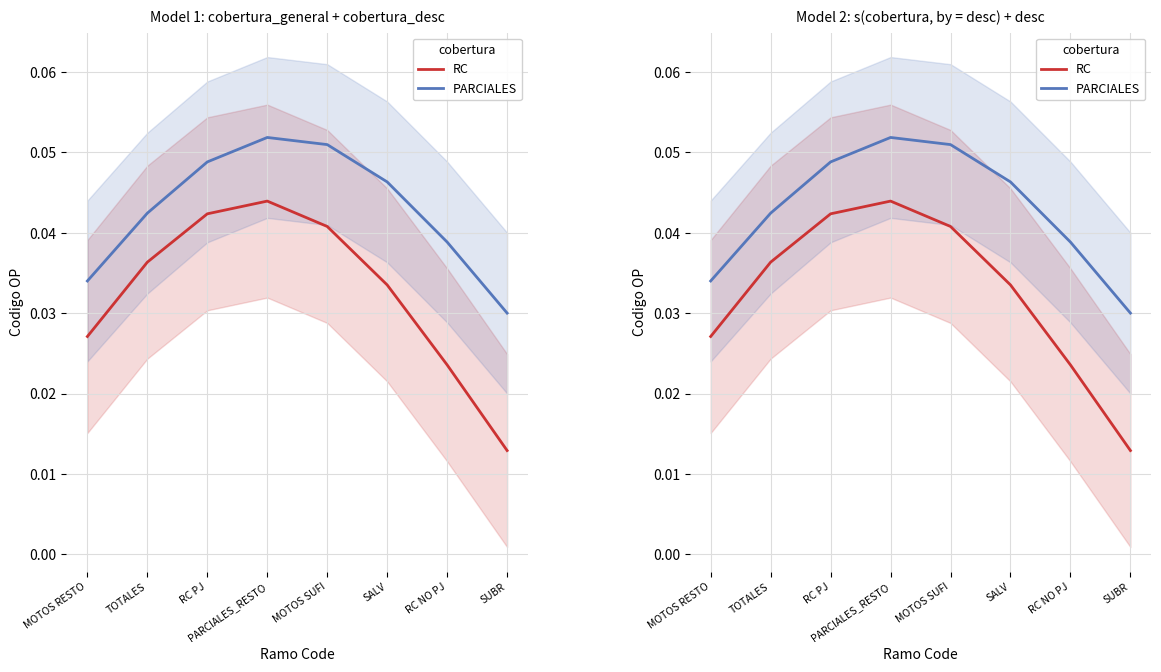

Which series has the widest spread of values?

RC